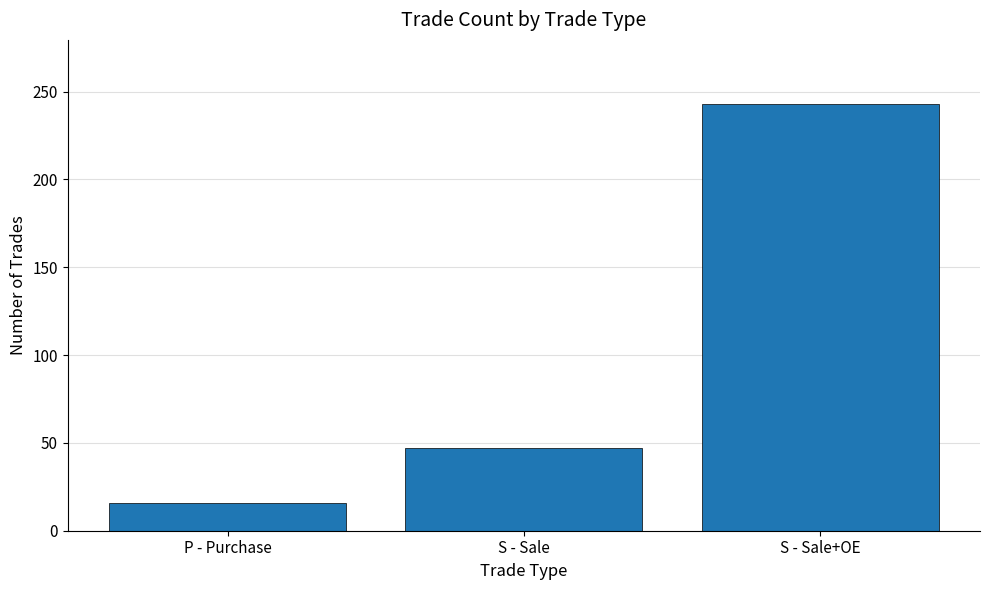

How many values are between 16 and 243?

3